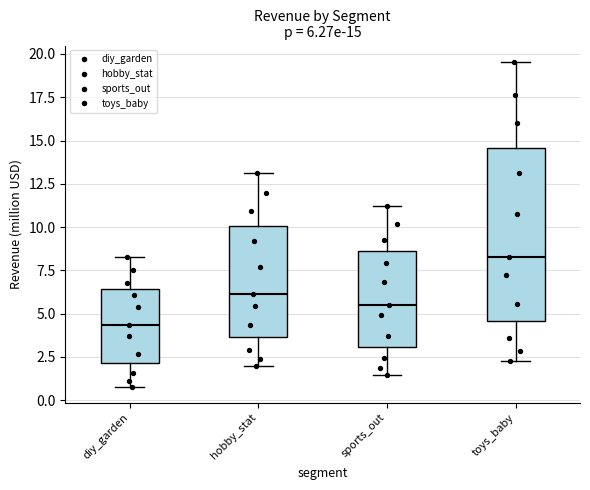

Which box has the lowest median line?

diy_garden